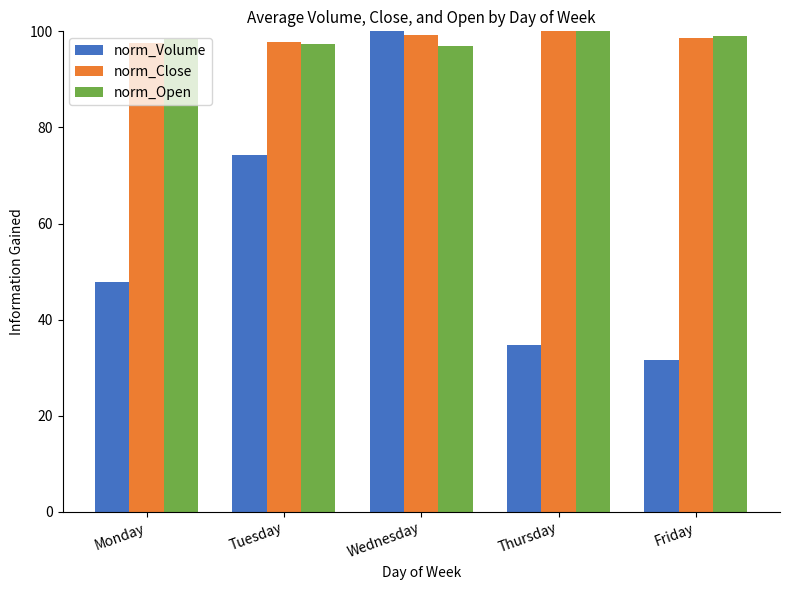

How many bars are there in total?

15